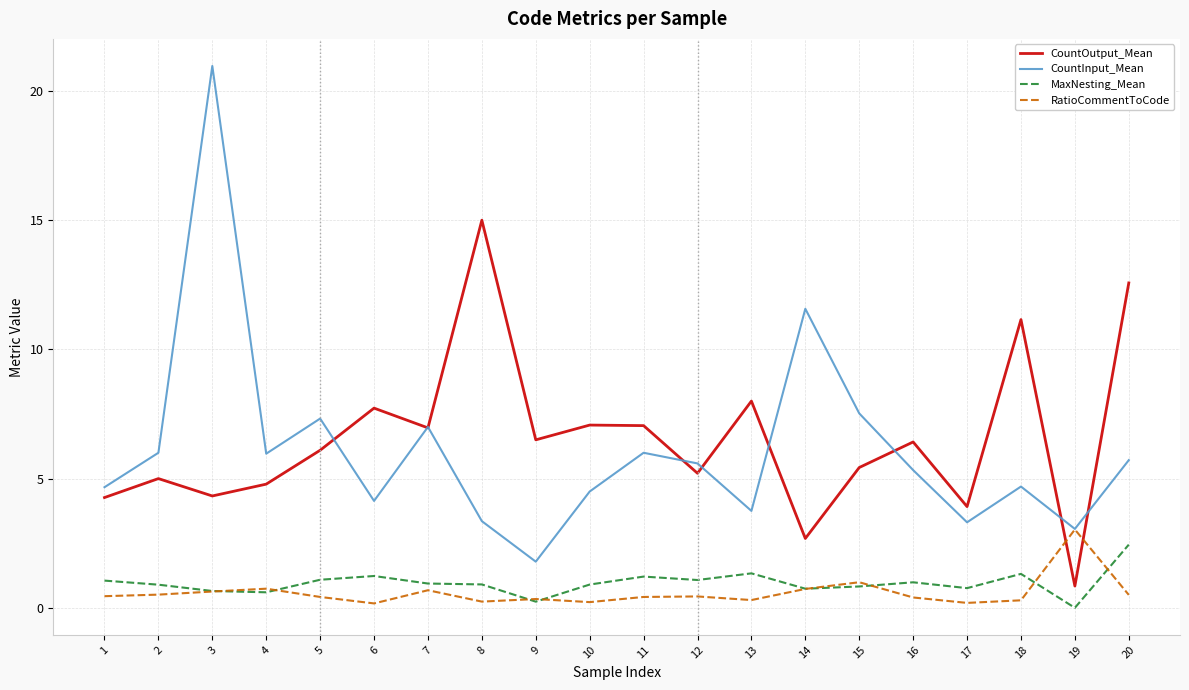

What is the spread (max minus min) of values at 1?

4.2